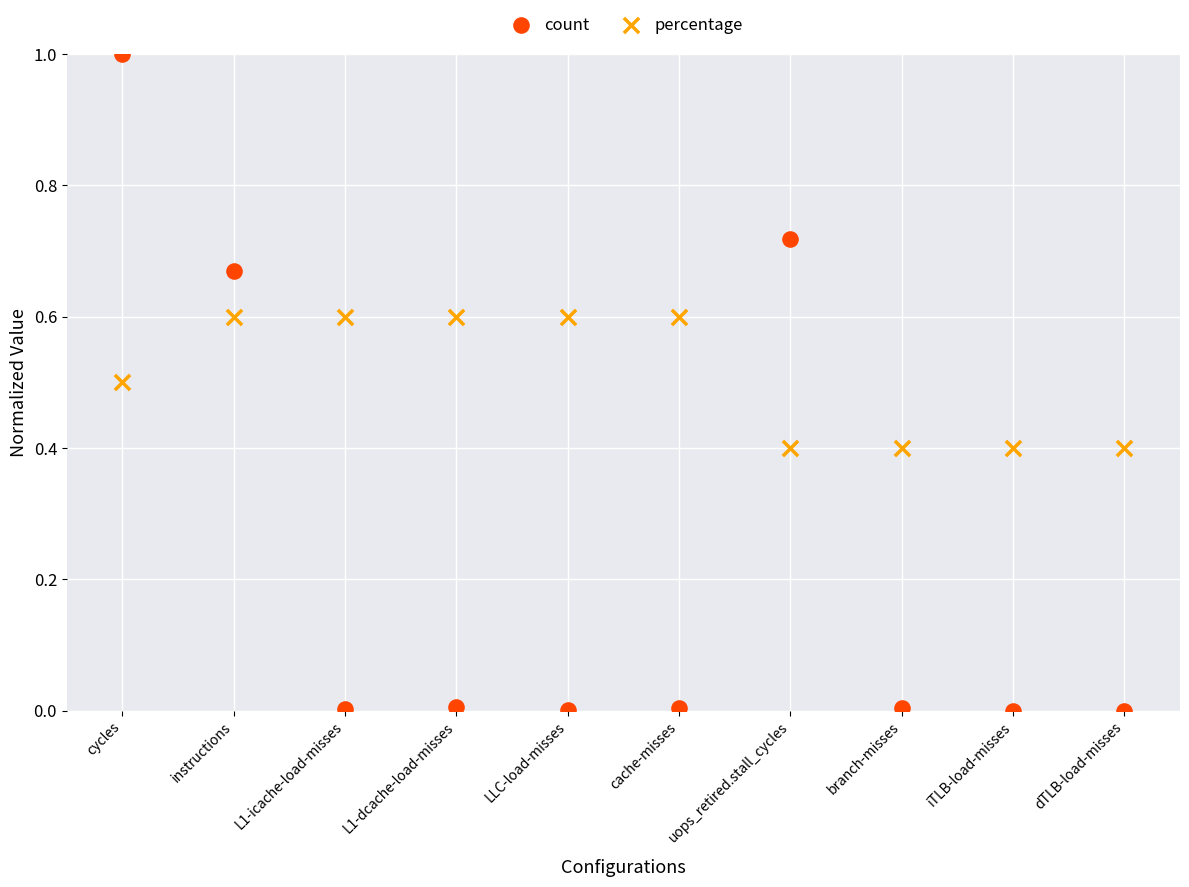

What are all the series names shown in the legend?

count, percentage